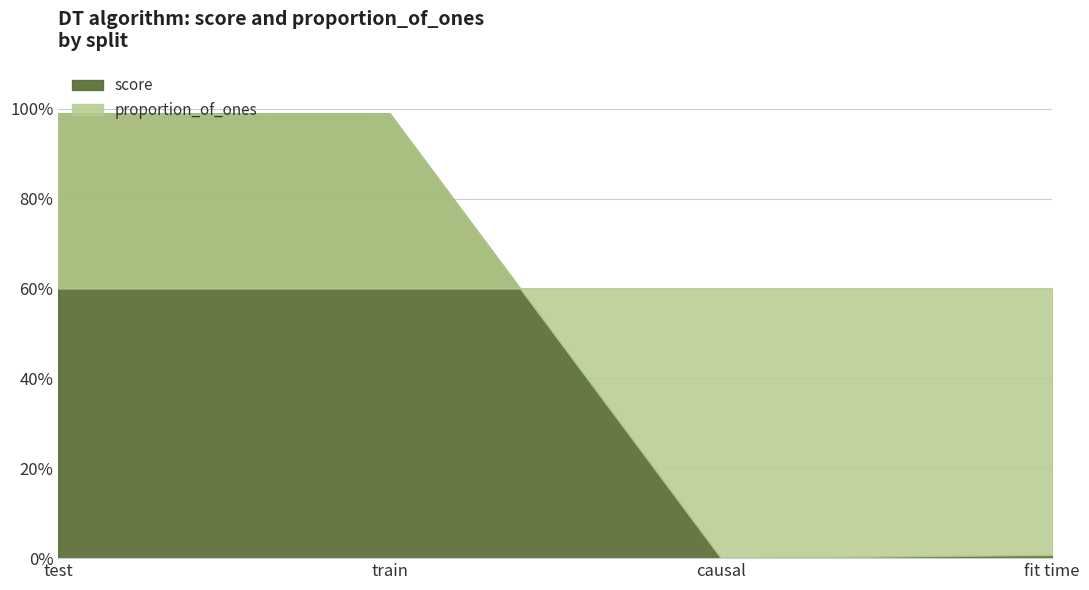

Between which two adjacent categories do proportion_of_ones and score first intersect?

train and causal